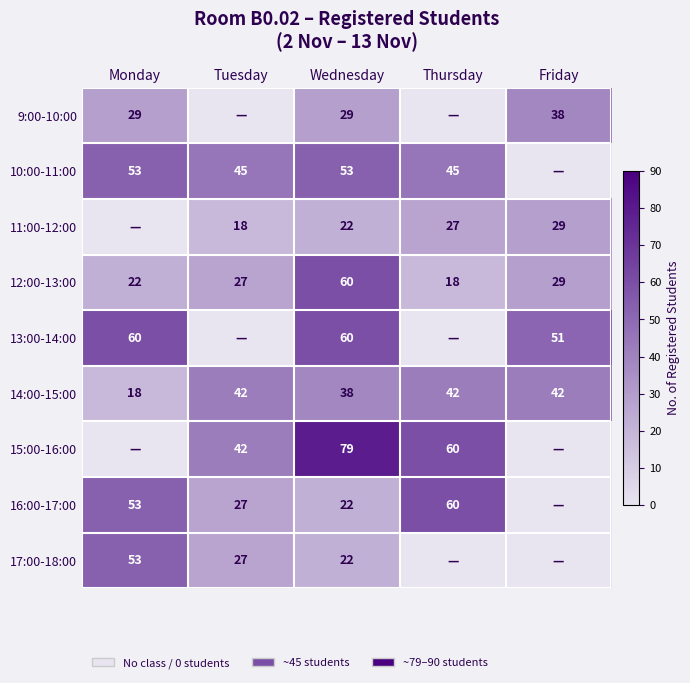

What is the sum of all 12:00-13:00 values?

156